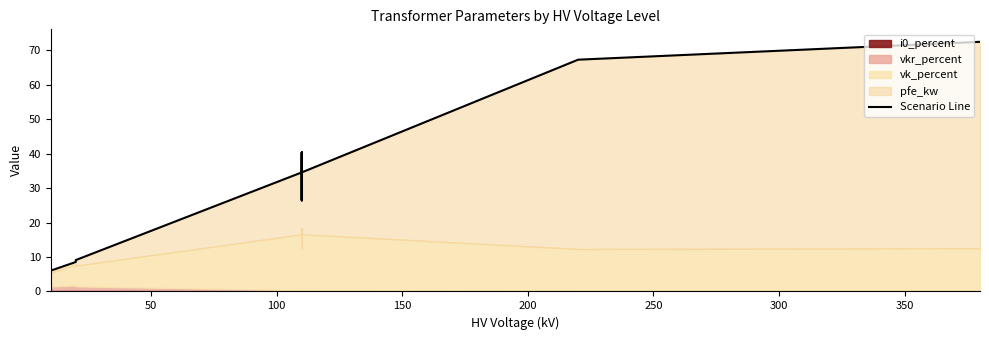

What is the smallest value displayed?

6.0